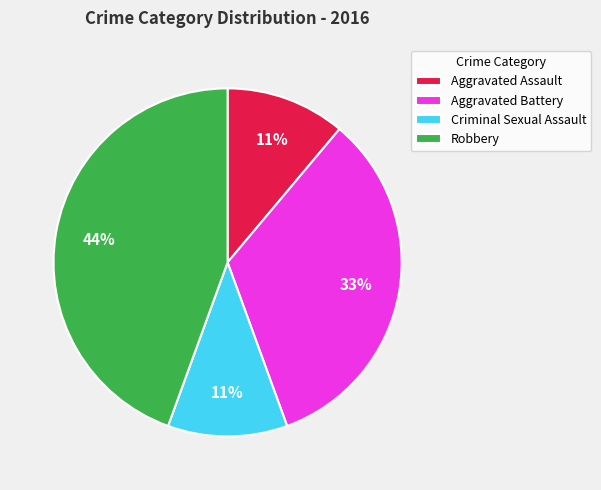

How many segments does this pie chart have?

4